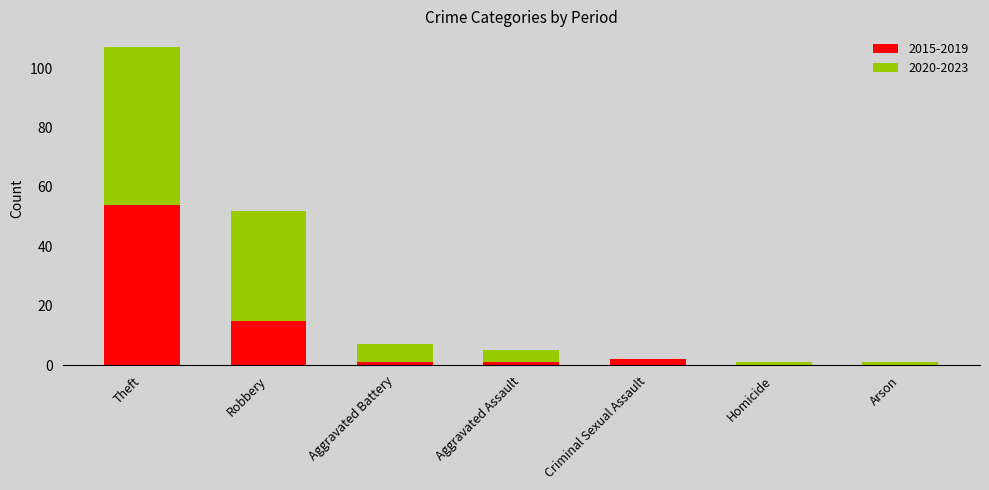

At which category is the sum across all series the highest?

Theft